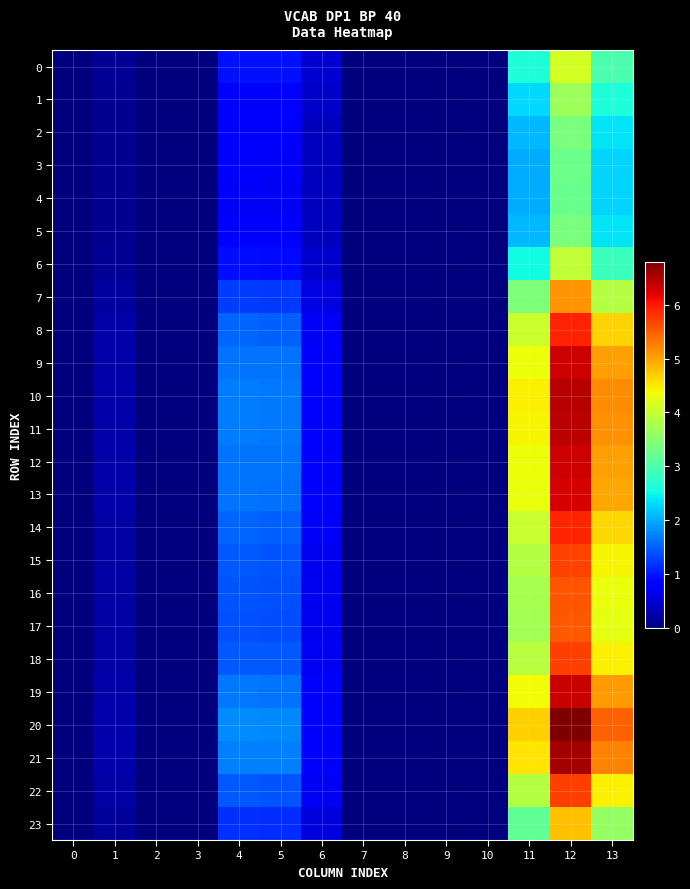

How many data points does each series have?

14